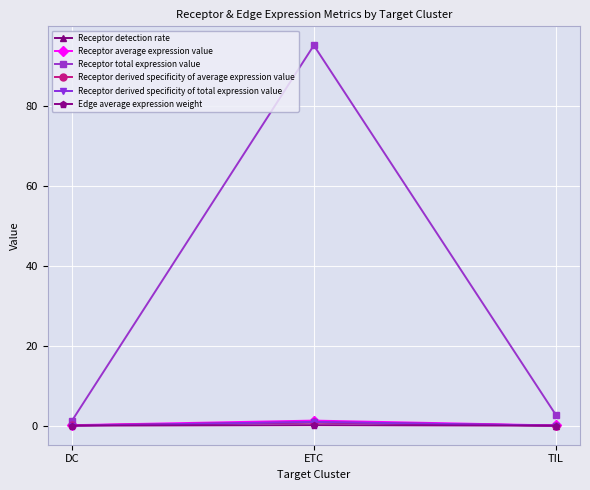

How many data points in Receptor total expression value are above 2?

2